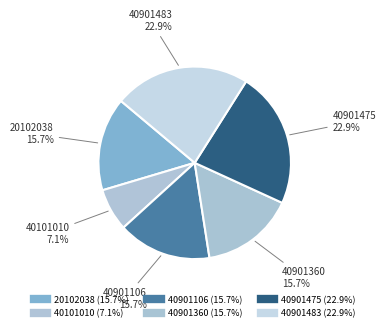

Is there a majority slice in this chart?

No